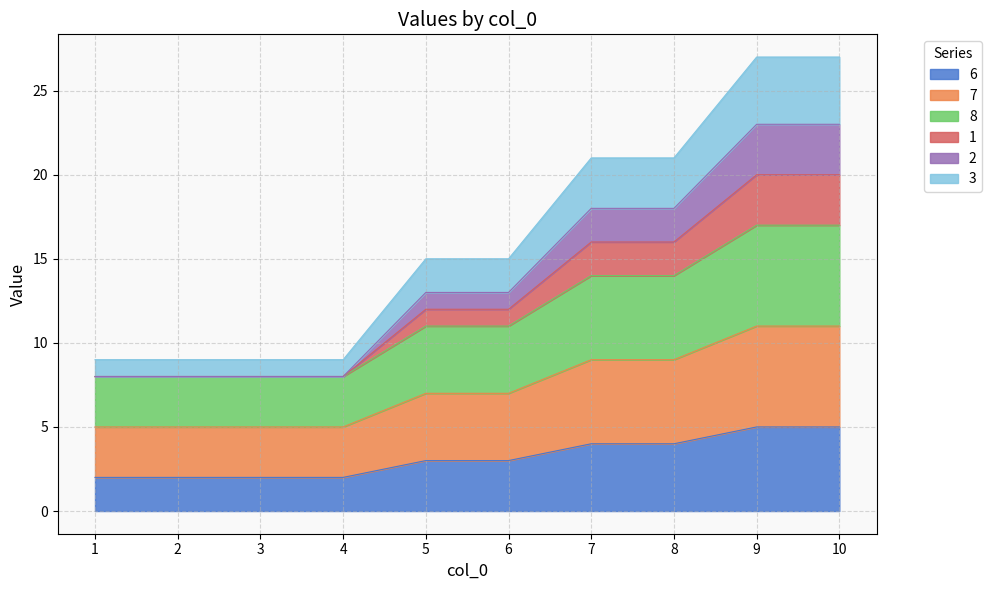

What is the difference between the maximum and minimum values in the 6 series?

3